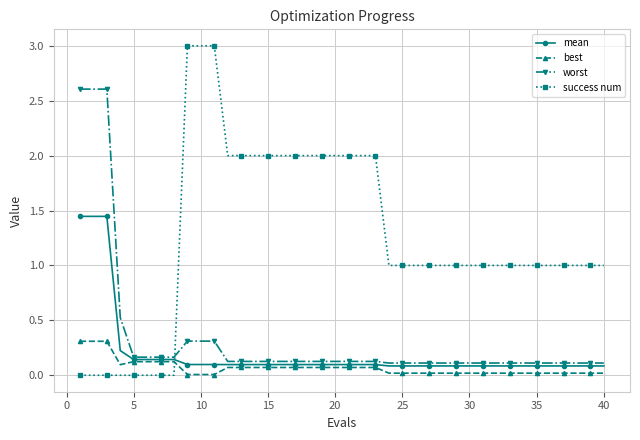

Which series has the largest total across all categories?

success num